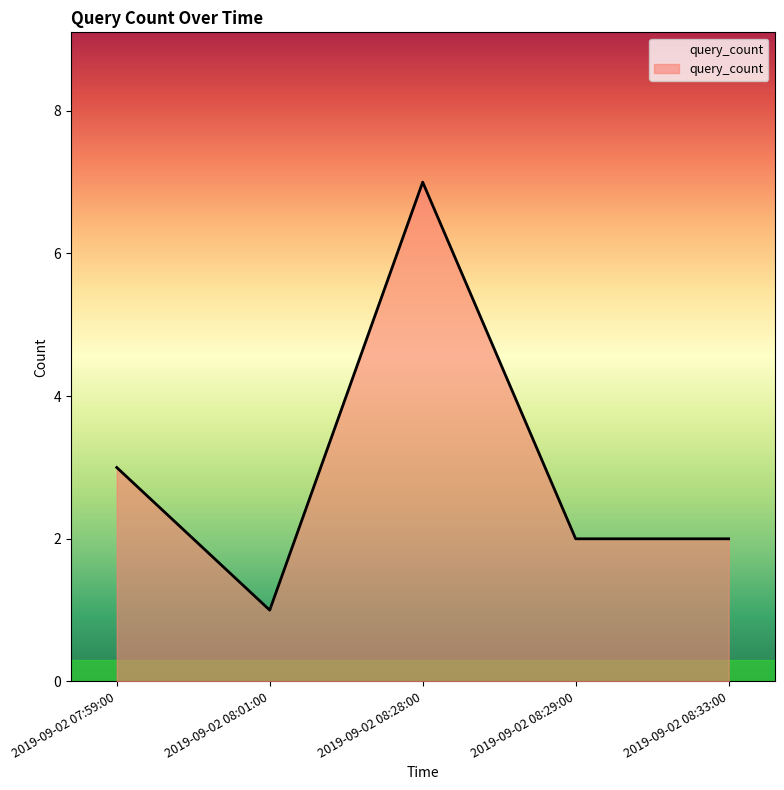

What is the difference between the maximum and minimum values?

6